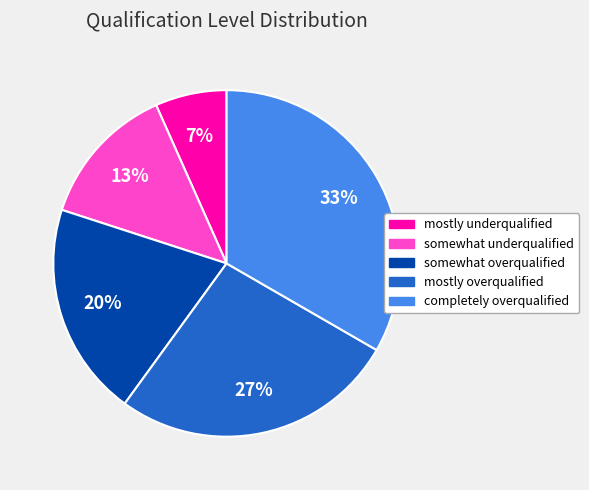

What percentage is the somewhat overqualified slice, to the nearest percent?

20%